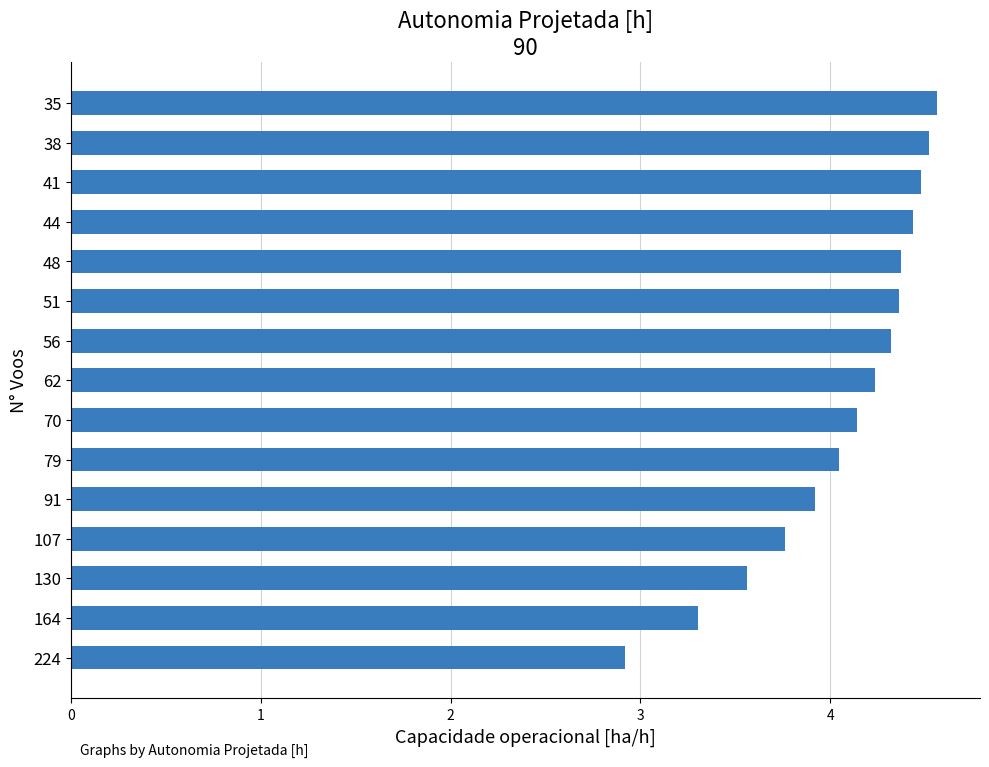

At which label is the value closest to 3?

224